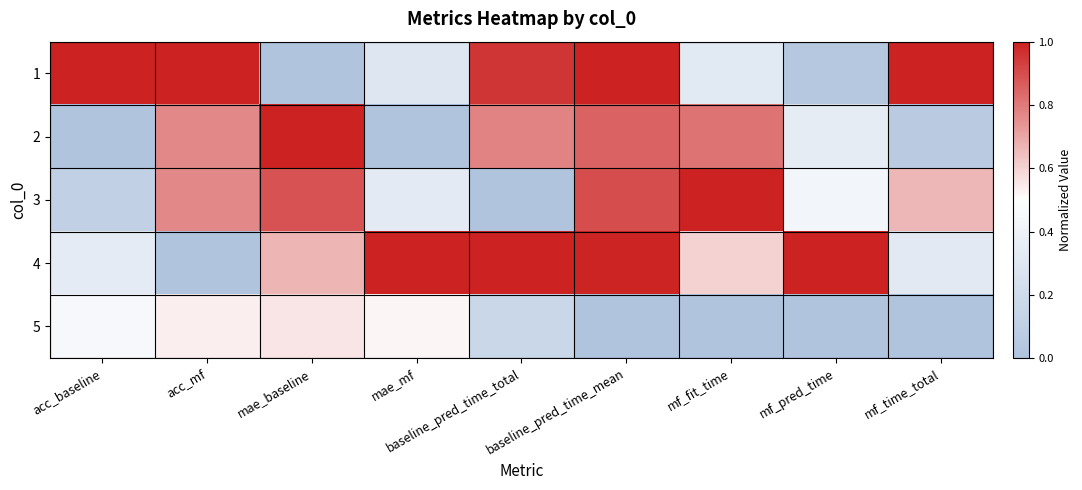

Reading left to right, list all the values displayed in this chart.

1: acc_baseline=1.0	acc_mf=1.0	mae_baseline=0.0	mae_mf=0.3	baseline_pred_time_total=1.0	baseline_pred_time_mean=1.0	mf_fit_time=0.3	mf_pred_time=0.0	mf_time_total=1.0
2: acc_baseline=0.0	acc_mf=0.8	mae_baseline=1.0	mae_mf=0.0	baseline_pred_time_total=0.8	baseline_pred_time_mean=0.9	mf_fit_time=0.8	mf_pred_time=0.3	mf_time_total=0.1
3: acc_baseline=0.1	acc_mf=0.8	mae_baseline=0.9	mae_mf=0.3	baseline_pred_time_total=0.0	baseline_pred_time_mean=0.9	mf_fit_time=1.0	mf_pred_time=0.4	mf_time_total=0.7
4: acc_baseline=0.3	acc_mf=0.0	mae_baseline=0.7	mae_mf=1.0	baseline_pred_time_total=1.0	baseline_pred_time_mean=1.0	mf_fit_time=0.6	mf_pred_time=1.0	mf_time_total=0.3
5: acc_baseline=0.4	acc_mf=0.5	mae_baseline=0.6	mae_mf=0.5	baseline_pred_time_total=0.2	baseline_pred_time_mean=0.0	mf_fit_time=0.0	mf_pred_time=0.0	mf_time_total=0.0